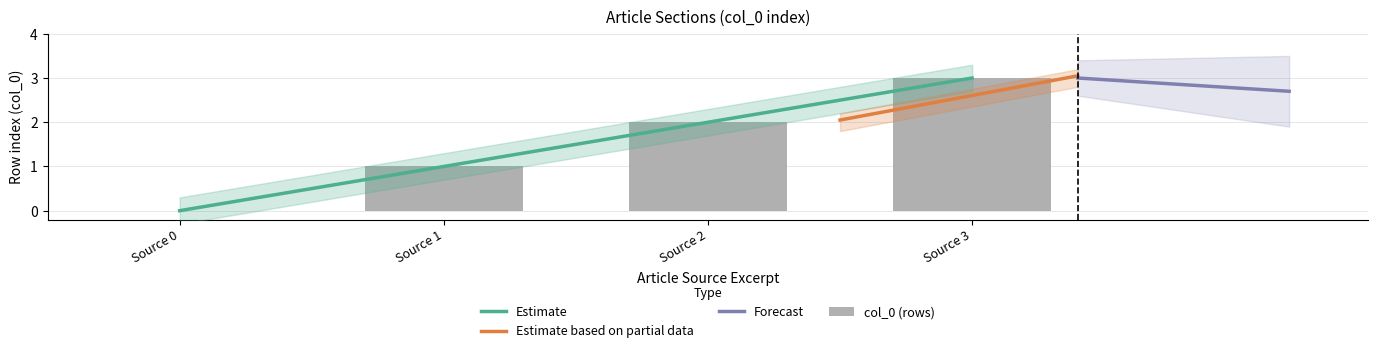

How many values exceed 2?

1